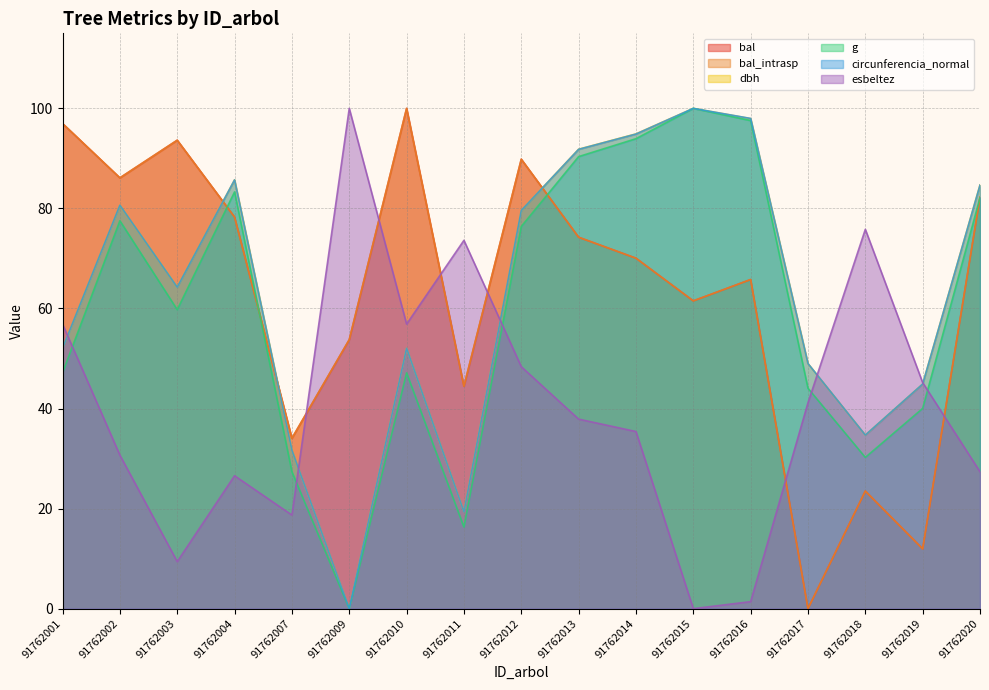

What is the highest value of the bal series?

100.0